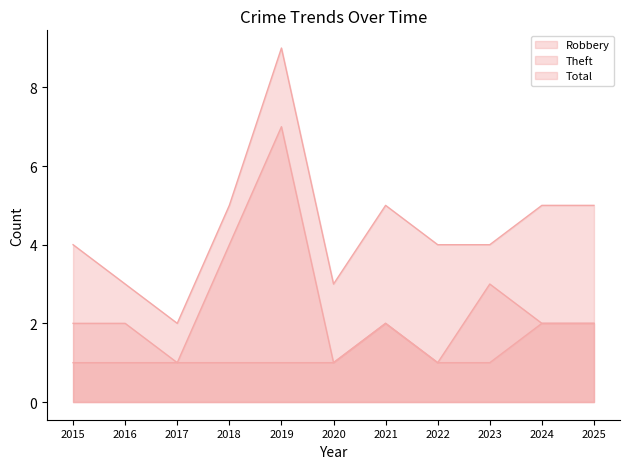

Reading right to left, transcribe all the data shown in this chart.

Robbery: 2	2	3	1	2	1	1	1	1	1	1
Theft: 2	2	1	1	2	1	7	4	1	2	2
Total: 5	5	4	4	5	3	9	5	2	3	4